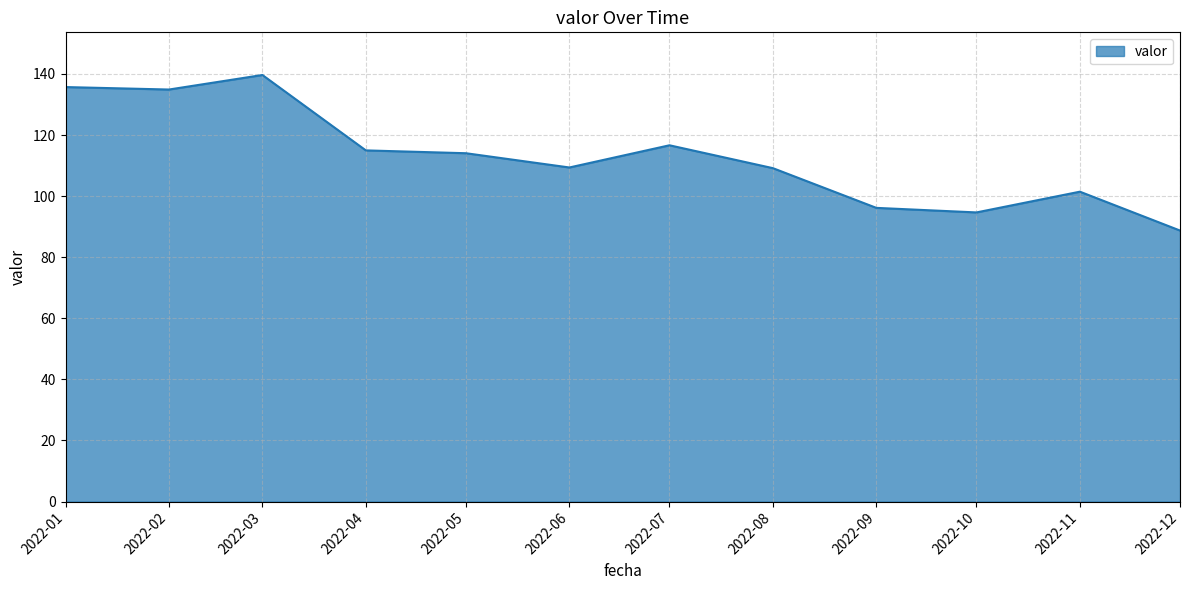

What is the change in value from 2022-03 to 2022-11?

-38.2